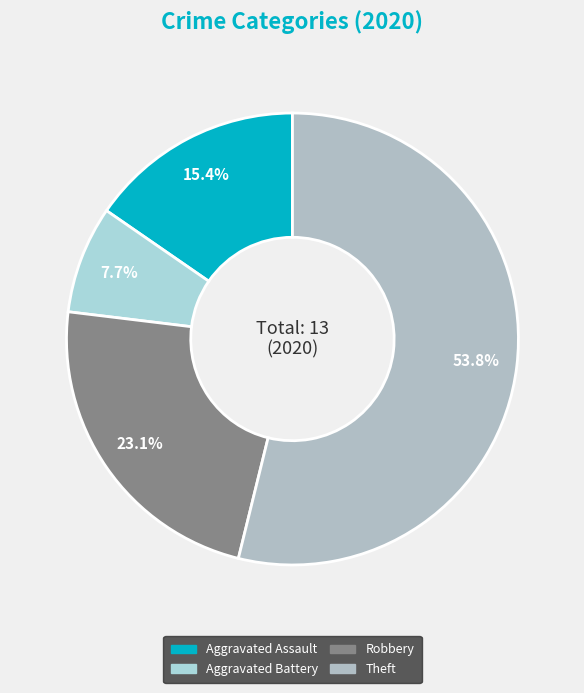

What percentage is the Theft slice, to the nearest percent?

54%